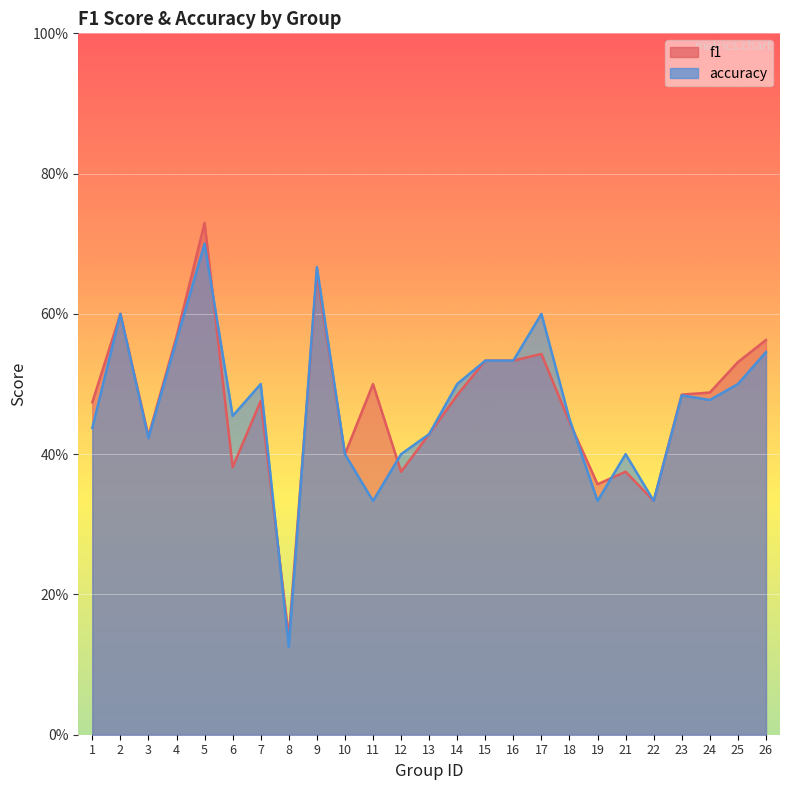

How many interior local peaks does the accuracy series have?

7